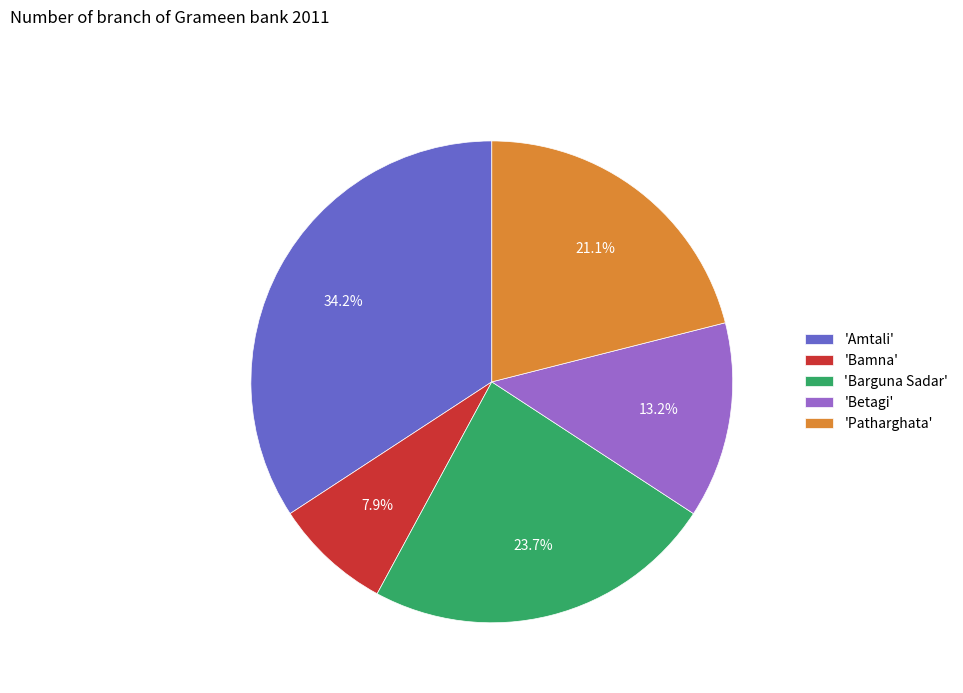

Which category has the biggest portion of the pie?

'Amtali'